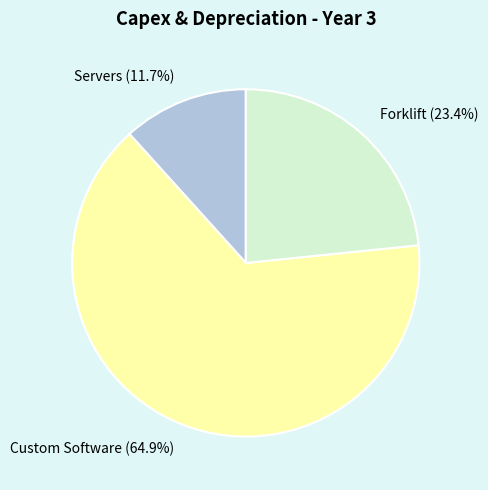

Approximately how many times larger is the value at Custom Software (64.9%) compared to Forklift (23.4%)?

2.8